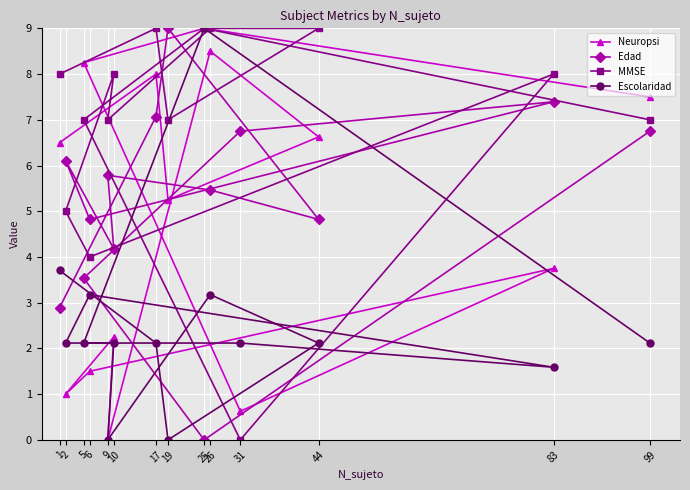

Reading left to right, list all the values displayed in this chart.

Neuropsi: 1=6.5	17=8.0	19=5.2	44=6.6	26=8.5	9=0.0	10=2.2	2=1.0	6=1.5	83=3.8	31=0.6	5=8.2	25=9.0	99=7.5
Edad: 1=2.9	17=7.1	19=9.0	44=4.8	26=5.5	9=5.8	10=4.2	2=6.1	6=4.8	83=7.4	31=6.8	5=3.5	25=0.0	99=6.8
MMSE: 1=8.0	17=9.0	19=7.0	44=9.0	26=9.0	9=7.0	10=8.0	2=5.0	6=4.0	83=8.0	31=0.0	5=7.0	25=9.0	99=7.0
Escolaridad: 1=3.7	17=2.1	19=0.0	44=2.1	26=3.2	9=0.0	10=2.1	2=2.1	6=3.2	83=1.6	31=2.1	5=2.1	25=9.0	99=2.1